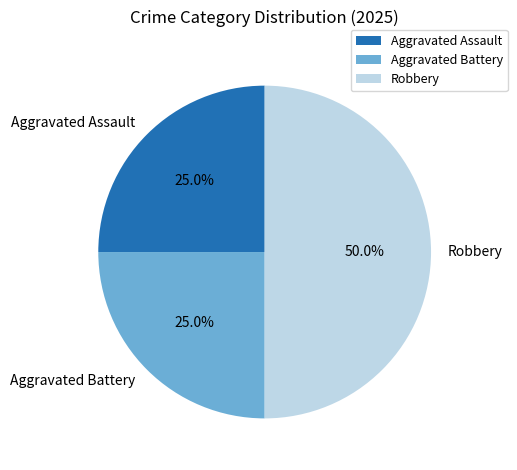

Is it true that Aggravated Battery is 32% of the pie?

False